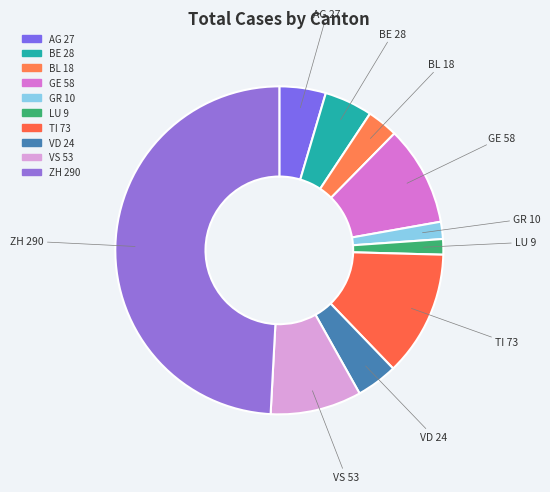

What is the change in value from BE to VS?

+25